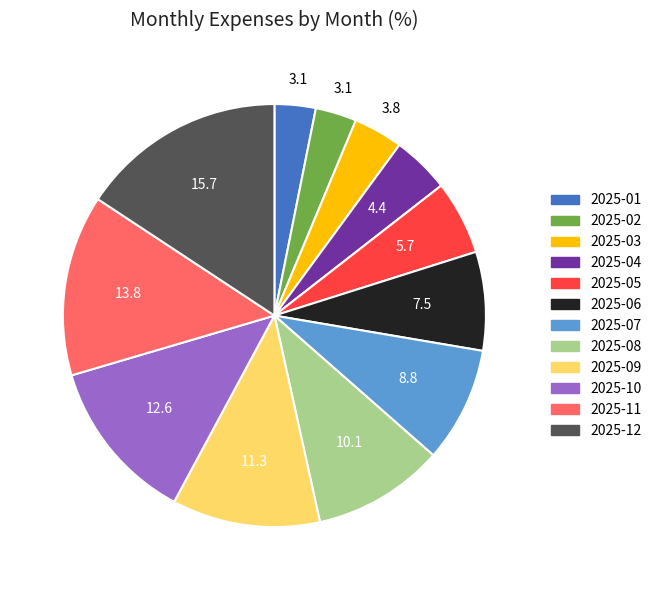

Does 2025-07 represent more than half of the total?

No